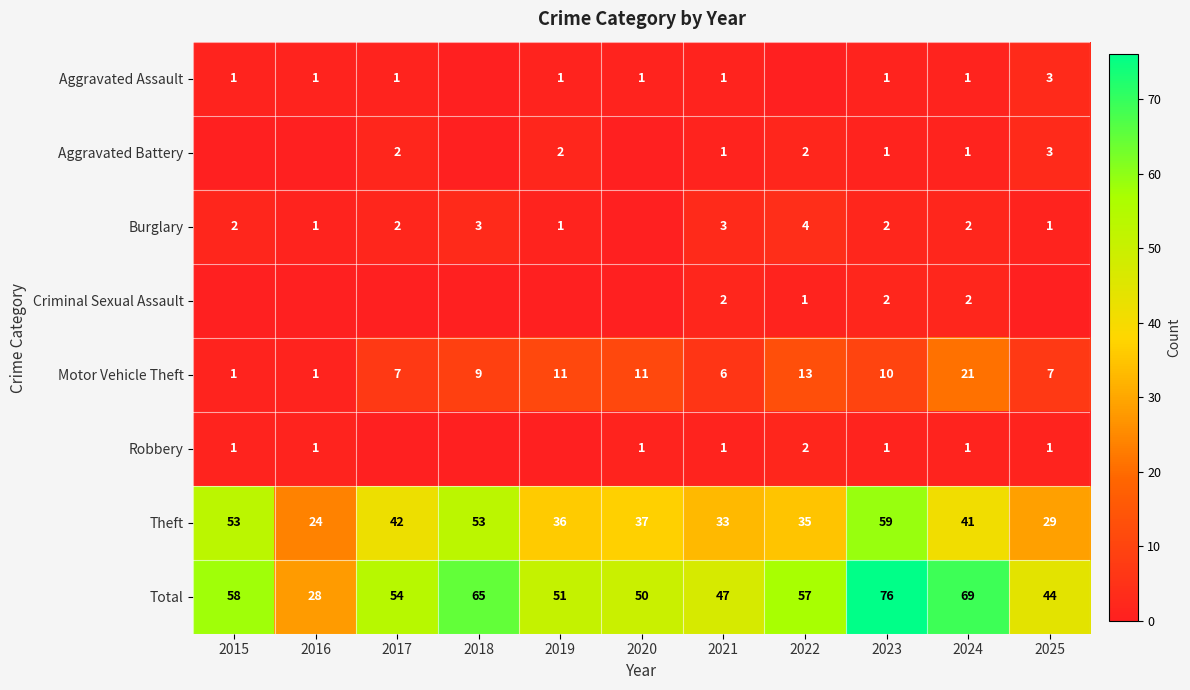

What is the sum of all Total values?

599